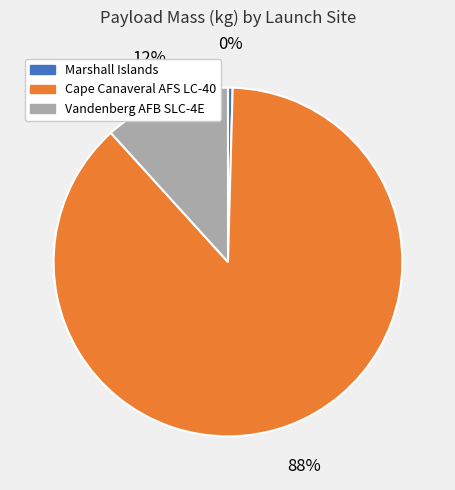

Count the number of slices in the pie.

3